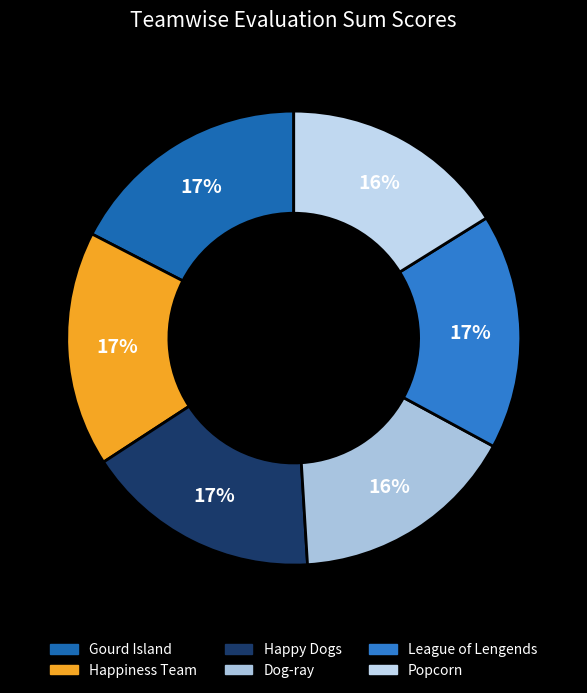

What is the largest slice in the pie chart?

Gourd Island